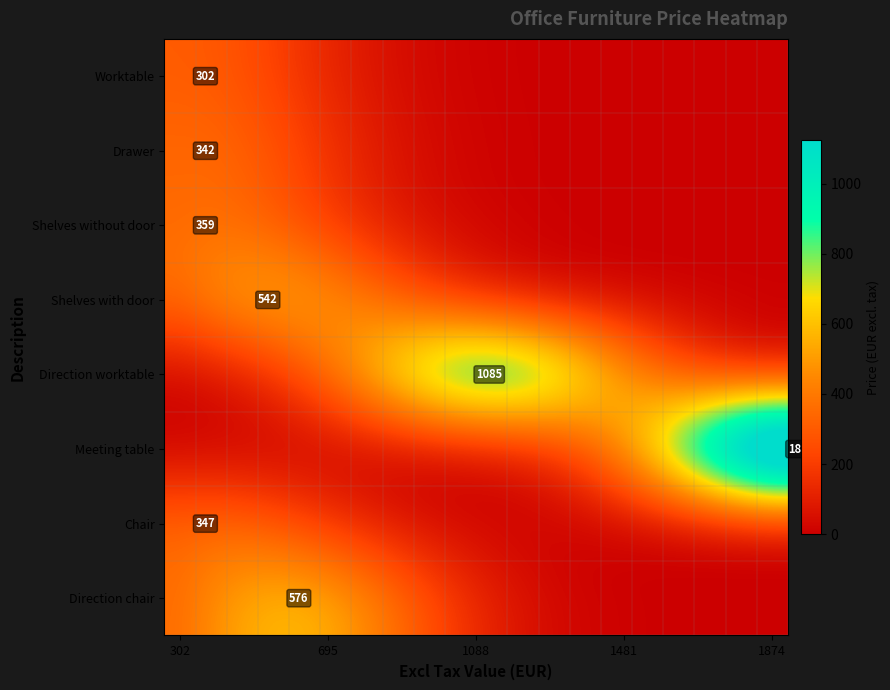

At which category does the chart reach its peak across all series?

1874